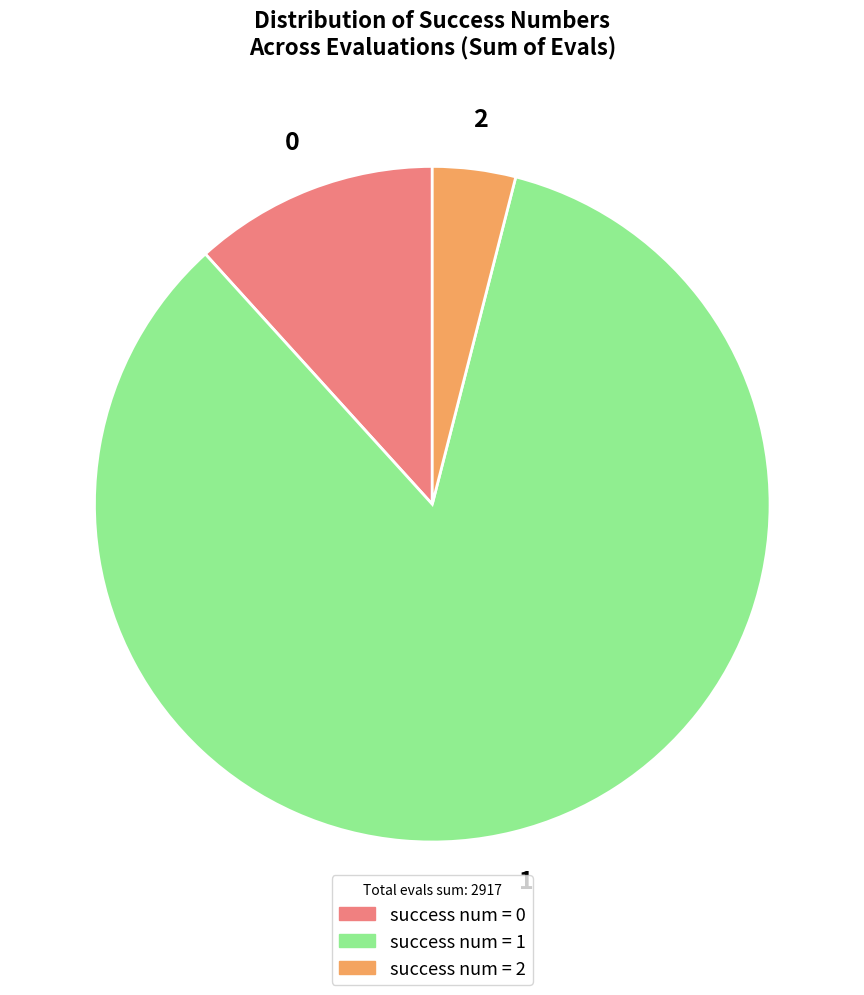

Which slice represents more than half of the pie?

1